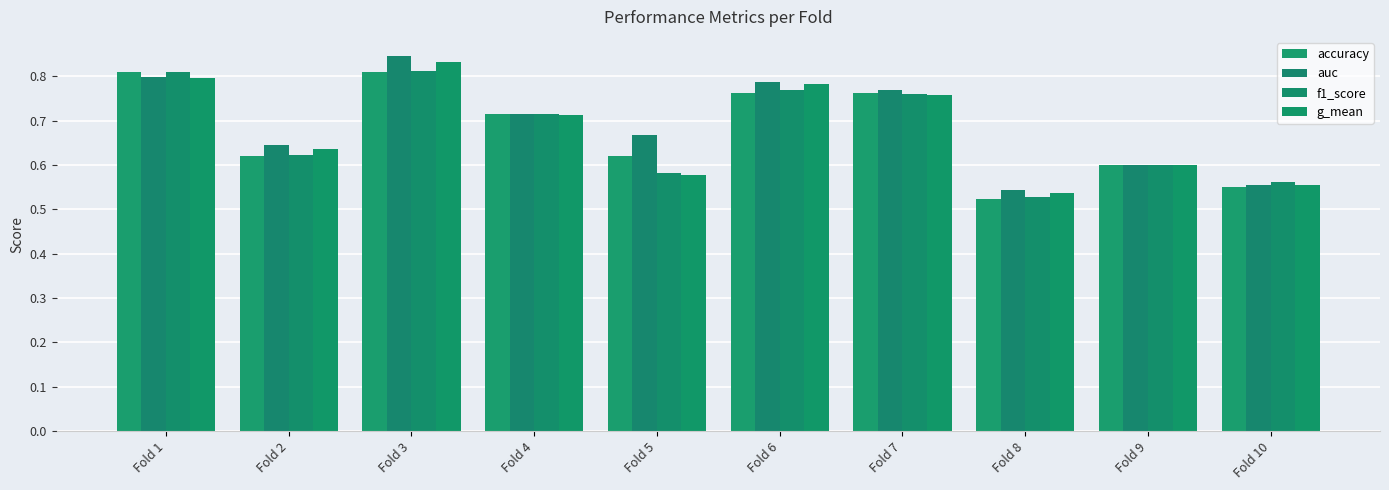

What is the difference between the maximum and minimum values in the g_mean series?

0.3